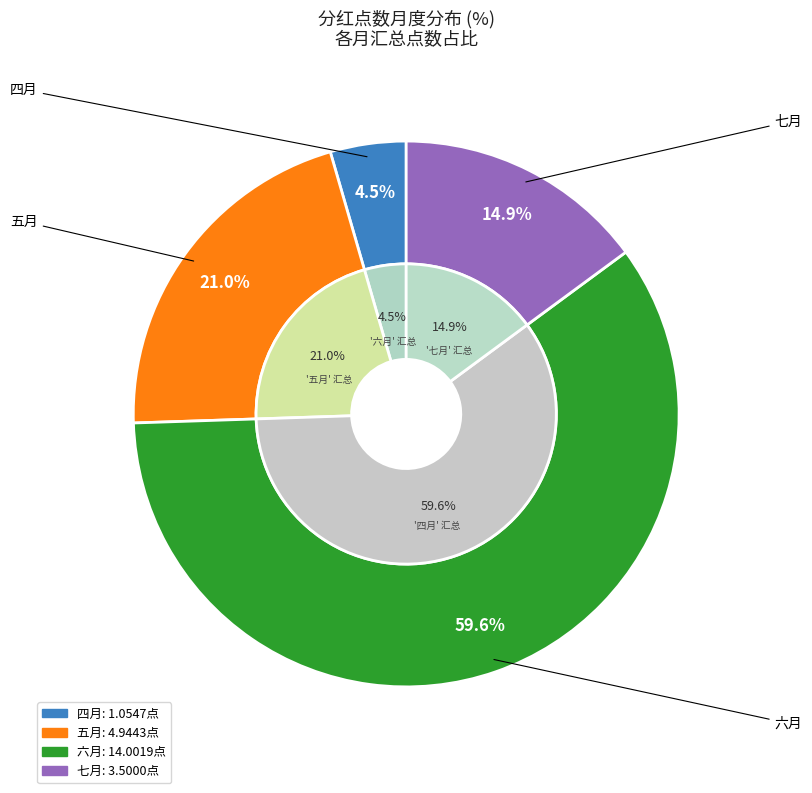

Do 七月 and 六月 together represent more than half of the pie?

Yes